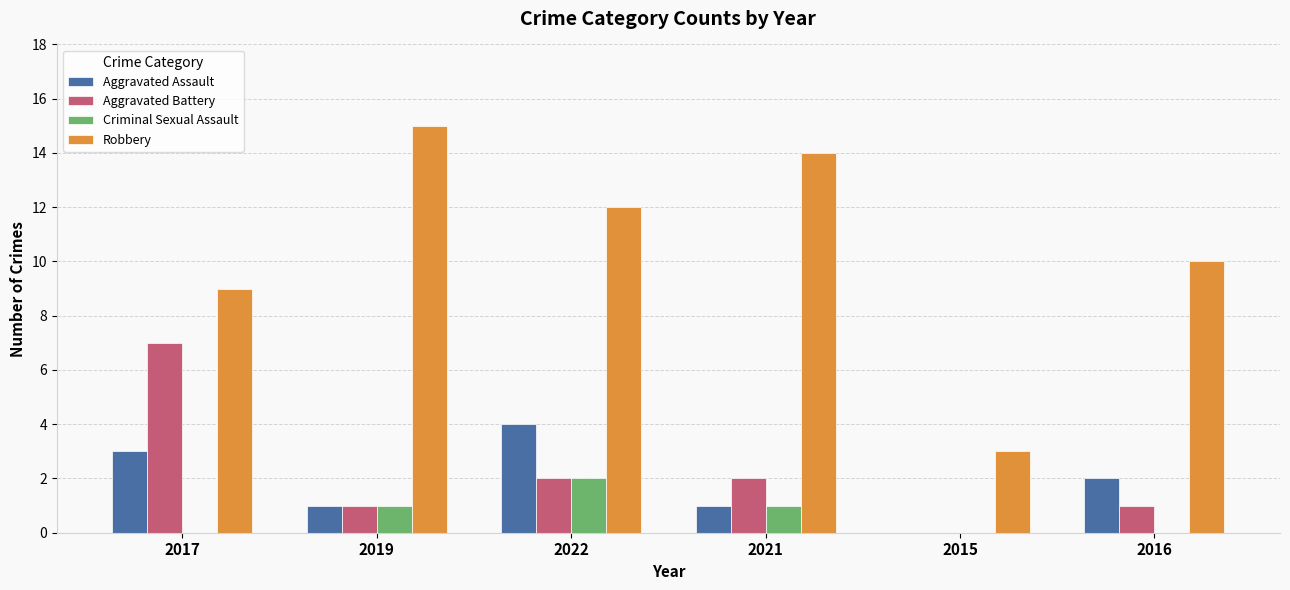

Read the Robbery value at 2016, to the nearest 10.

10